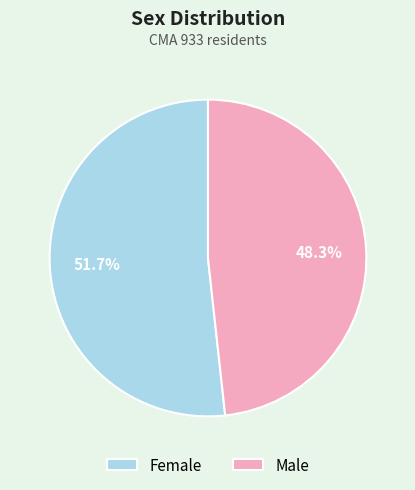

Combined, do Male and Female account for over 50%?

Yes